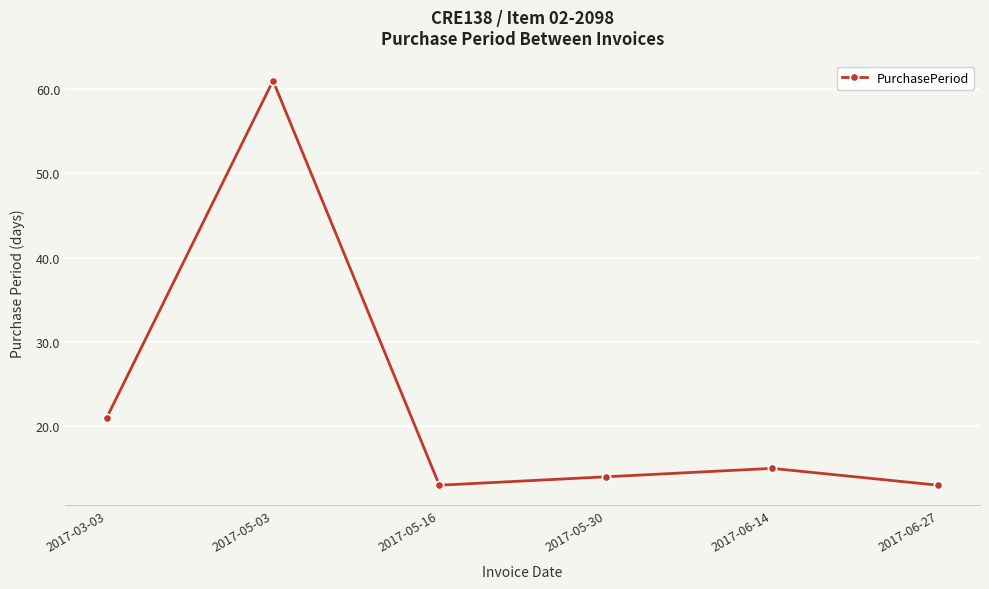

Does the chart have visible grid lines?

Yes